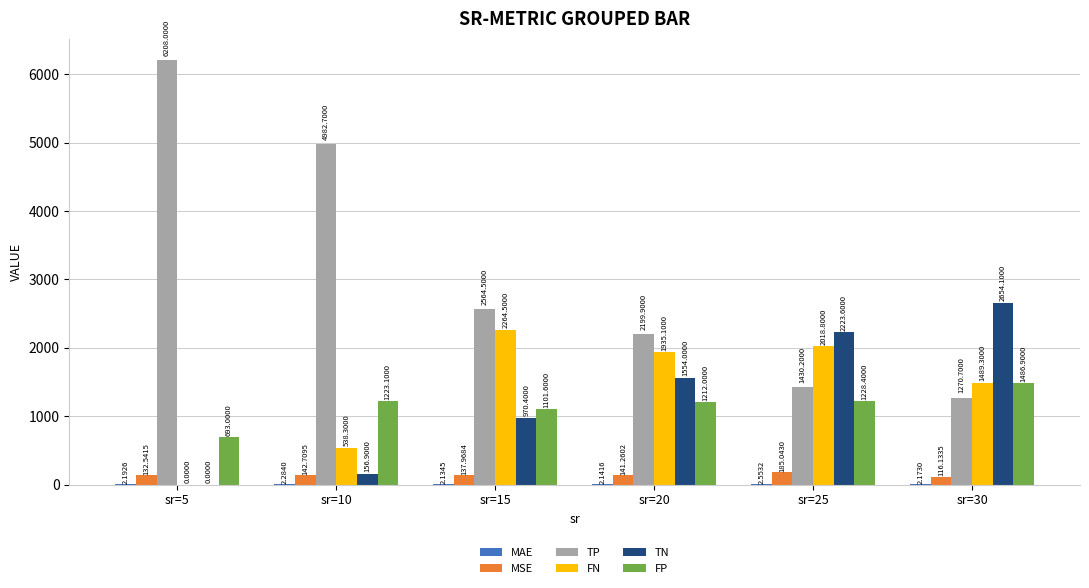

The FP series shows 1876.3 at sr=20. True or false?

False